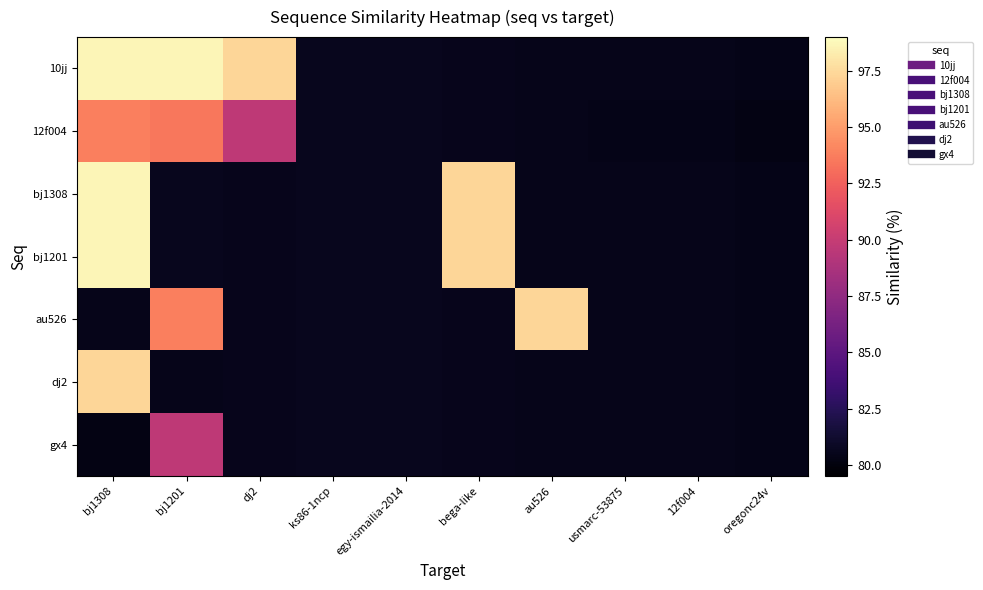

Reading left to right, transcribe all the data shown in this chart.

10jj: bj1308=98.7	bj1201=98.7	dj2=97.4	ks86-1ncp=80.6	egy-ismailia-2014=80.6	bega-like=80.5	au526=80.5	usmarc-53875=80.4	12f004=80.4	oregonc24v=80.4
12f004: bj1308=93.8	bj1201=93.5	dj2=89.7	ks86-1ncp=80.6	egy-ismailia-2014=80.6	bega-like=80.5	au526=80.5	usmarc-53875=80.4	12f004=80.4	oregonc24v=80.2
bj1308: bj1308=98.7	bj1201=80.6	dj2=80.5	ks86-1ncp=80.6	egy-ismailia-2014=80.6	bega-like=97.4	au526=80.5	usmarc-53875=80.4	12f004=80.4	oregonc24v=80.4
bj1201: bj1308=98.7	bj1201=80.6	dj2=80.5	ks86-1ncp=80.6	egy-ismailia-2014=80.6	bega-like=97.4	au526=80.5	usmarc-53875=80.4	12f004=80.4	oregonc24v=80.4
au526: bj1308=80.5	bj1201=93.8	dj2=80.5	ks86-1ncp=80.6	egy-ismailia-2014=80.6	bega-like=80.5	au526=97.4	usmarc-53875=80.4	12f004=80.4	oregonc24v=80.4
dj2: bj1308=97.4	bj1201=80.5	dj2=80.5	ks86-1ncp=80.6	egy-ismailia-2014=80.6	bega-like=80.5	au526=80.5	usmarc-53875=80.4	12f004=80.4	oregonc24v=80.4
gx4: bj1308=80.2	bj1201=89.7	dj2=80.5	ks86-1ncp=80.6	egy-ismailia-2014=80.6	bega-like=80.5	au526=80.5	usmarc-53875=80.4	12f004=80.4	oregonc24v=80.4